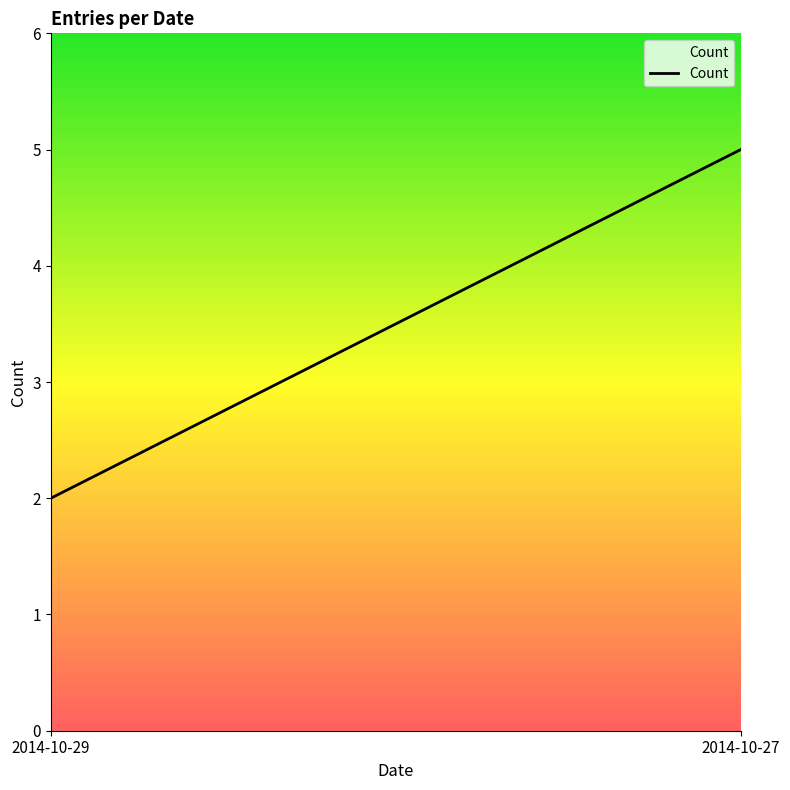

What is the difference between the maximum and minimum values?

3